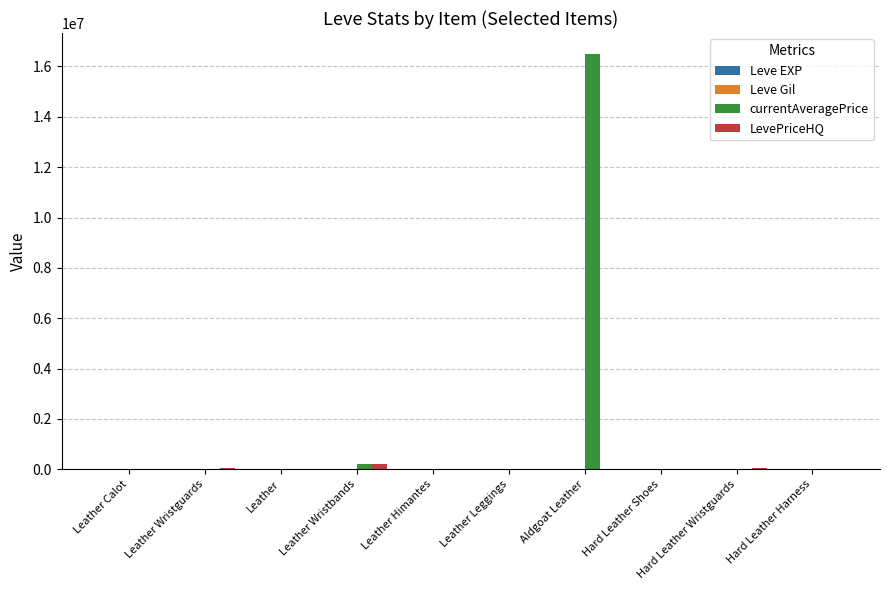

Which category has the highest value across all series?

Aldgoat Leather